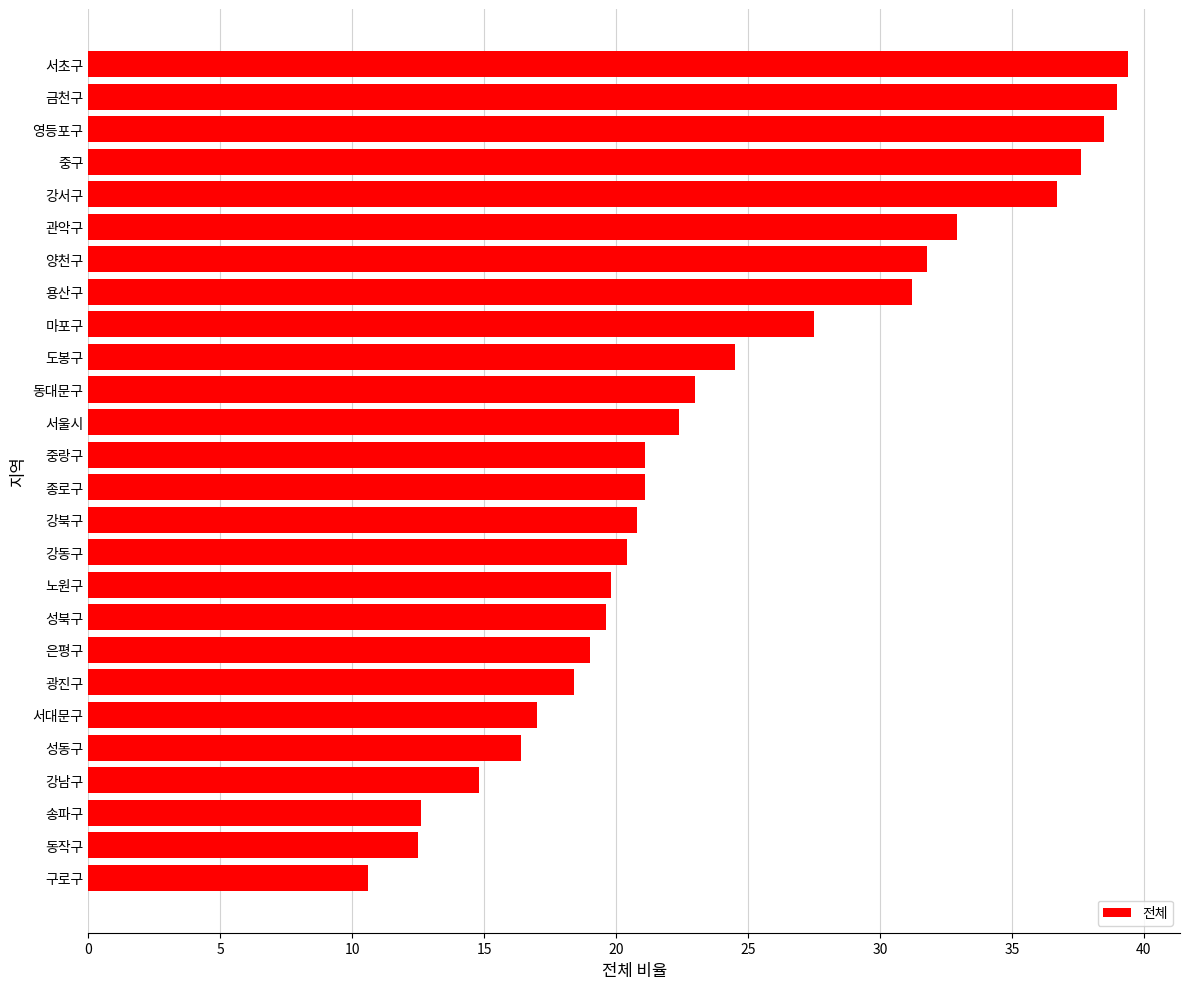

True or false: the data shows 17.0 at 서대문구.

True